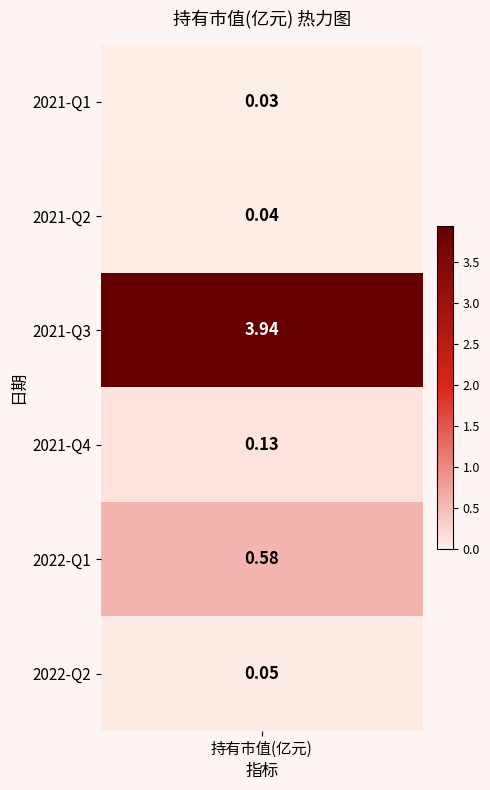

Reading left to right, transcribe all the data shown in this chart.

2022-Q2=0.1	2022-Q1=0.6	2021-Q4=0.1	2021-Q3=3.9	2021-Q2=0.0	2021-Q1=0.0